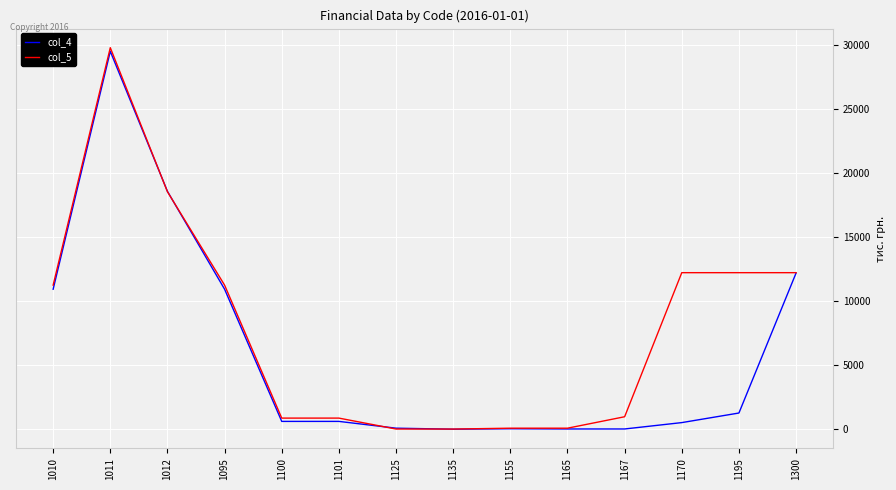

Between 1135 and 1167, which series saw the biggest shift?

col_5